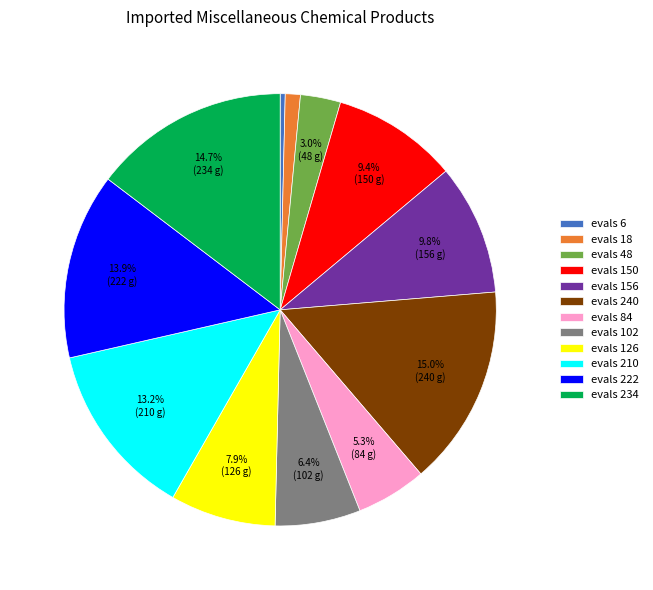

What is the smallest slice in the pie chart?

evals 6